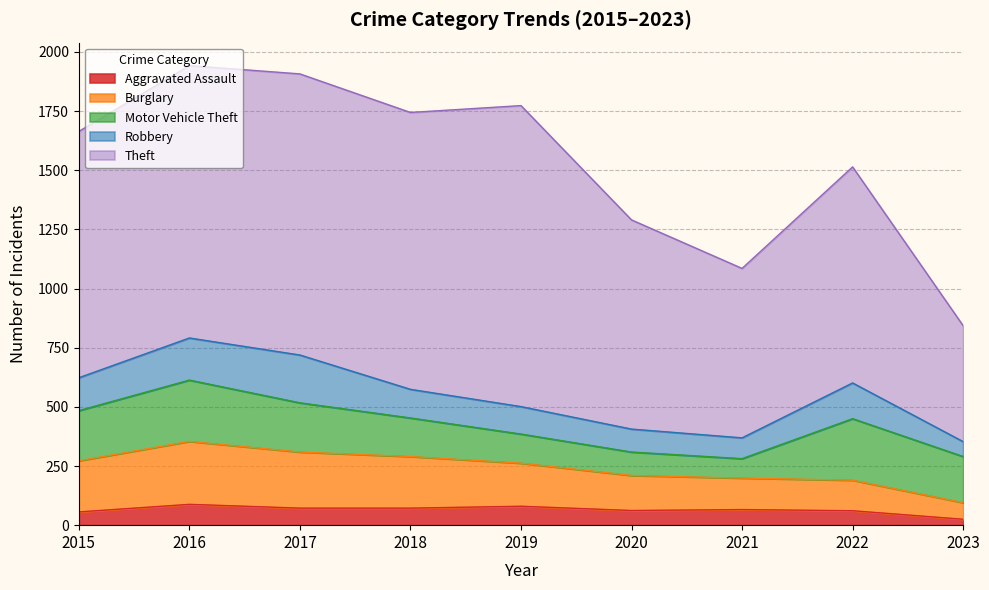

Which series changed the most between 2018 and 2019?

Theft